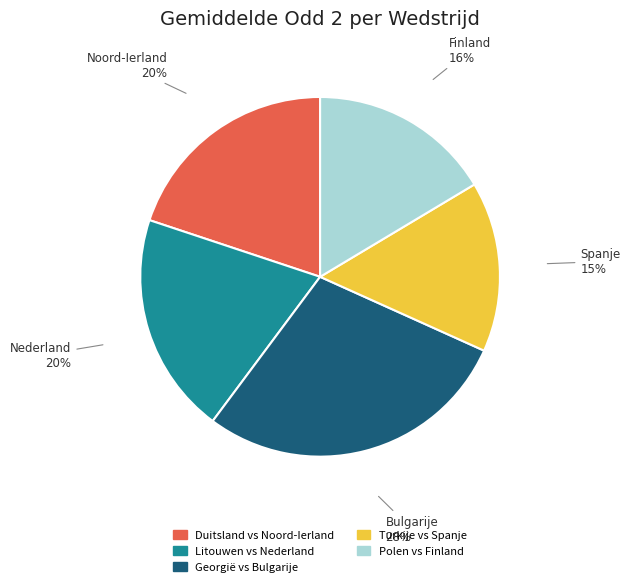

Is the sum of Polen vs Finland and Georgië vs Bulgarije greater than half?

No